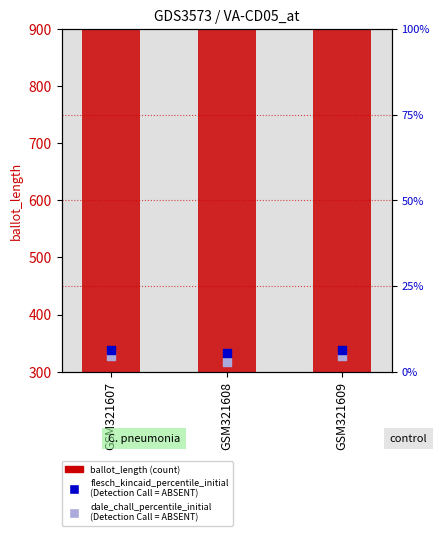

Is the value of flesch_kincaid_percentile_initial (Detection Call = ABSENT) at GSM321609 greater than the value of dale_chall_percentile_initial (Detection Call = ABSENT) at GSM321608?

Yes